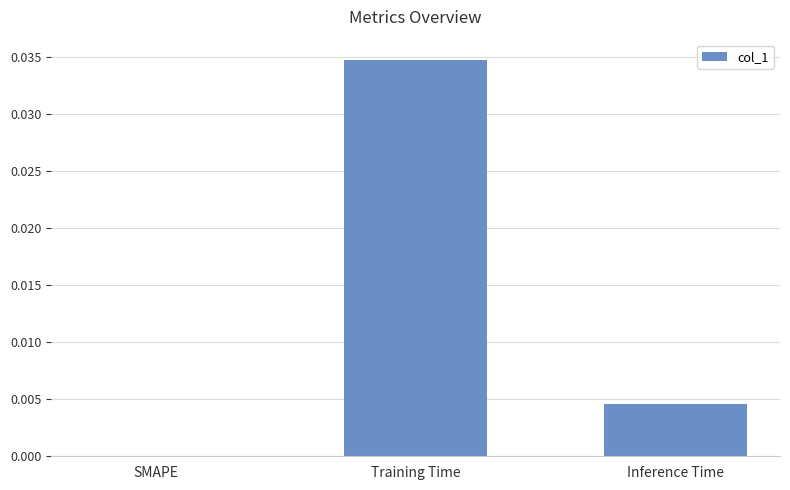

Between Inference Time and Training Time, which is larger?

Training Time